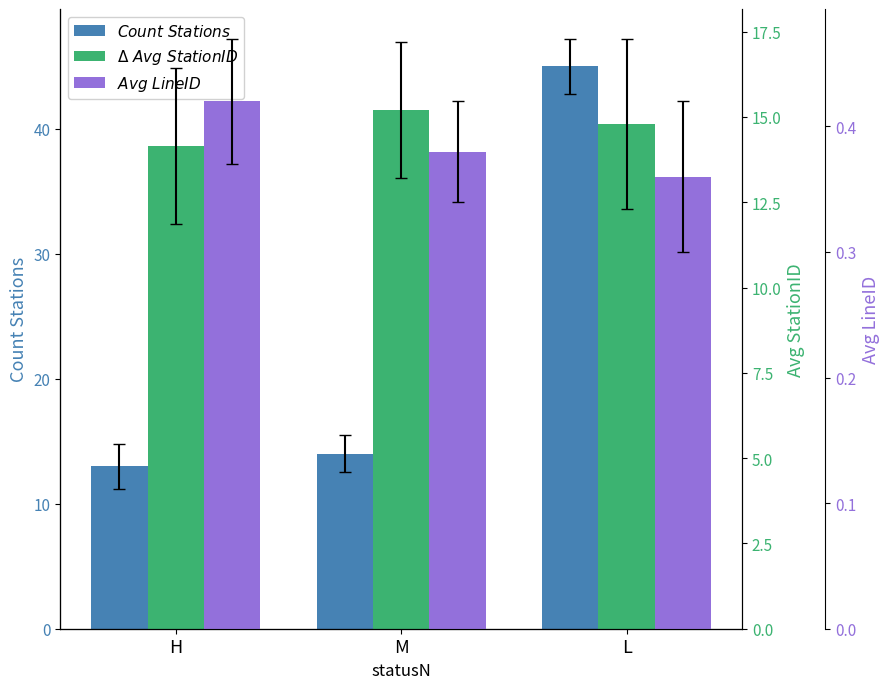

The Avg LineID series shows 0.4 at L. True or false?

True